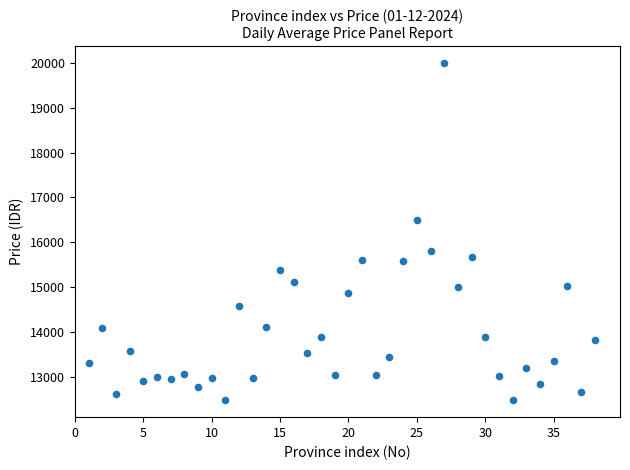

What is the range of X values (max minus min)?

37